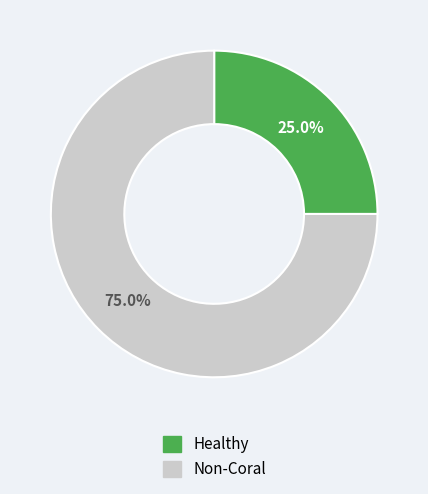

Count the number of slices in the pie.

2